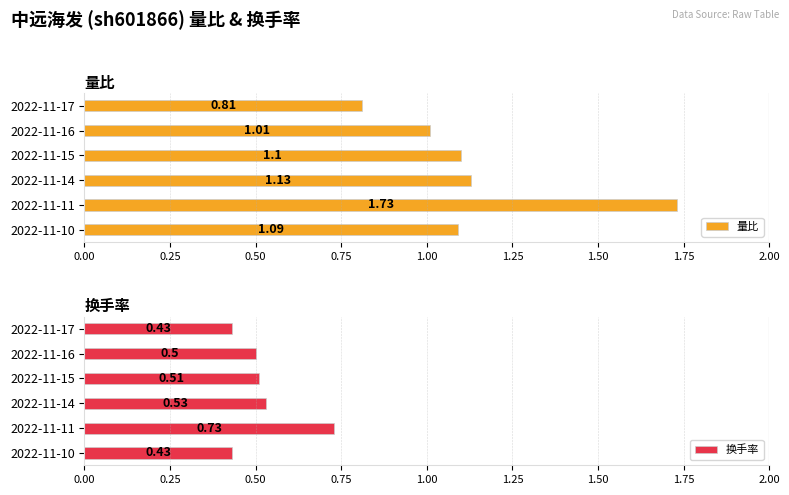

How many groups of bars are there?

6